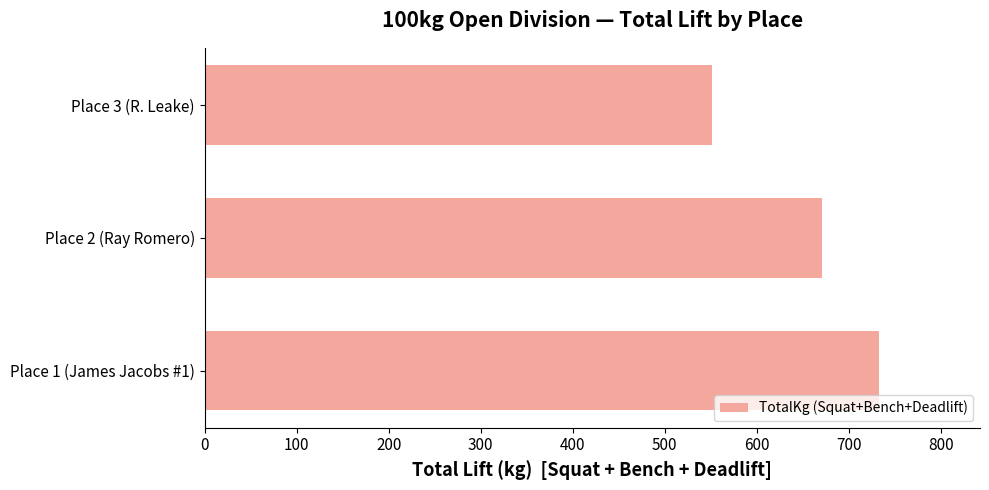

What is the average value?

651.7